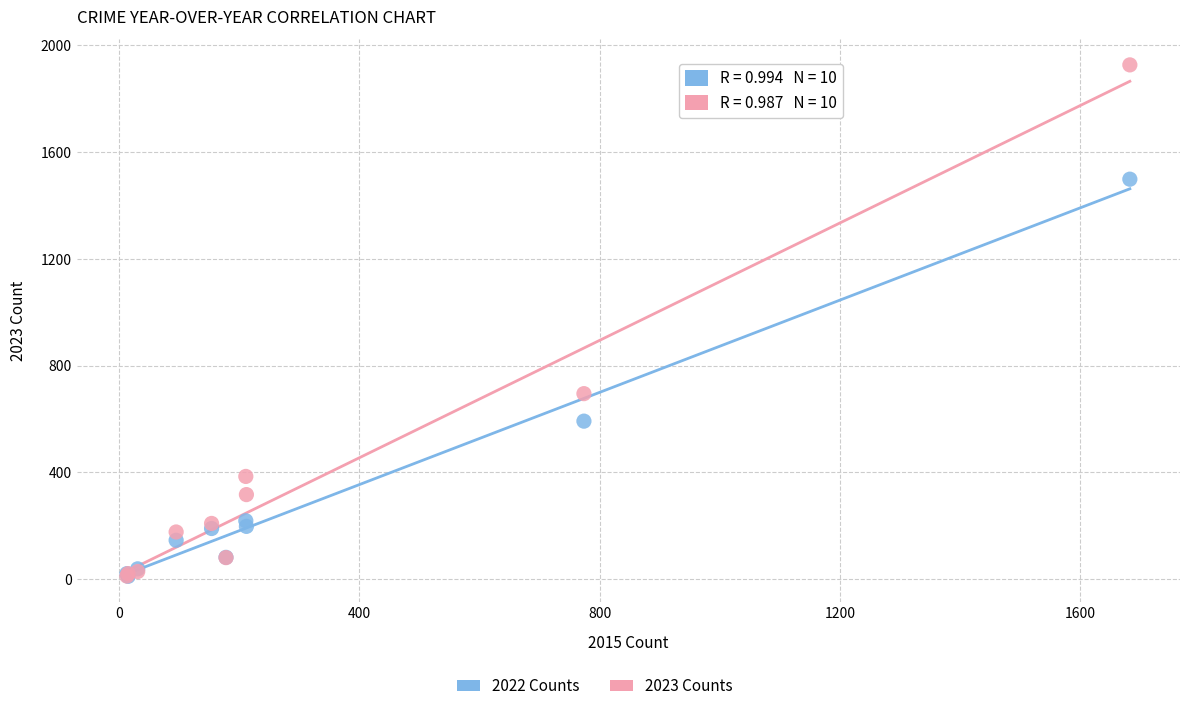

Across all series, what Y value is closest to 968?

695